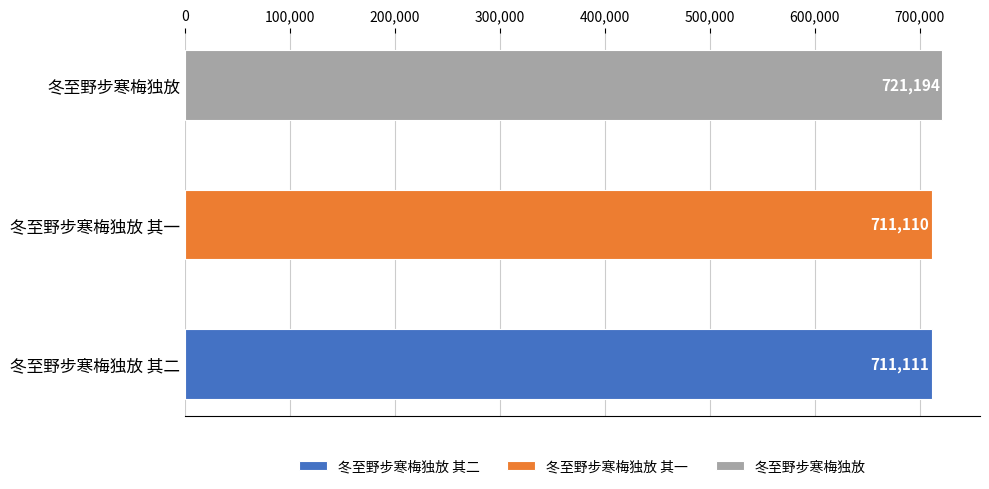

What is the minimum value shown in the chart?

711110